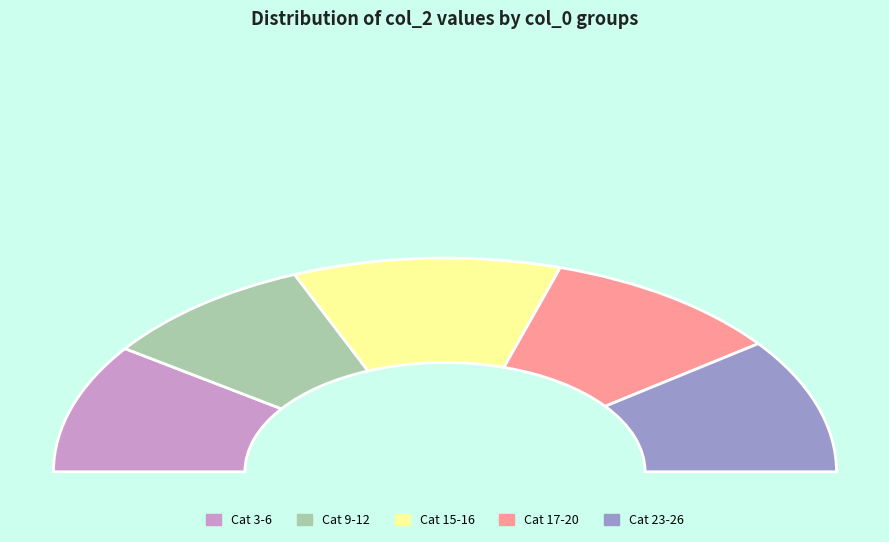

What is the ratio of the value at 23 to the value at 12?

1.2